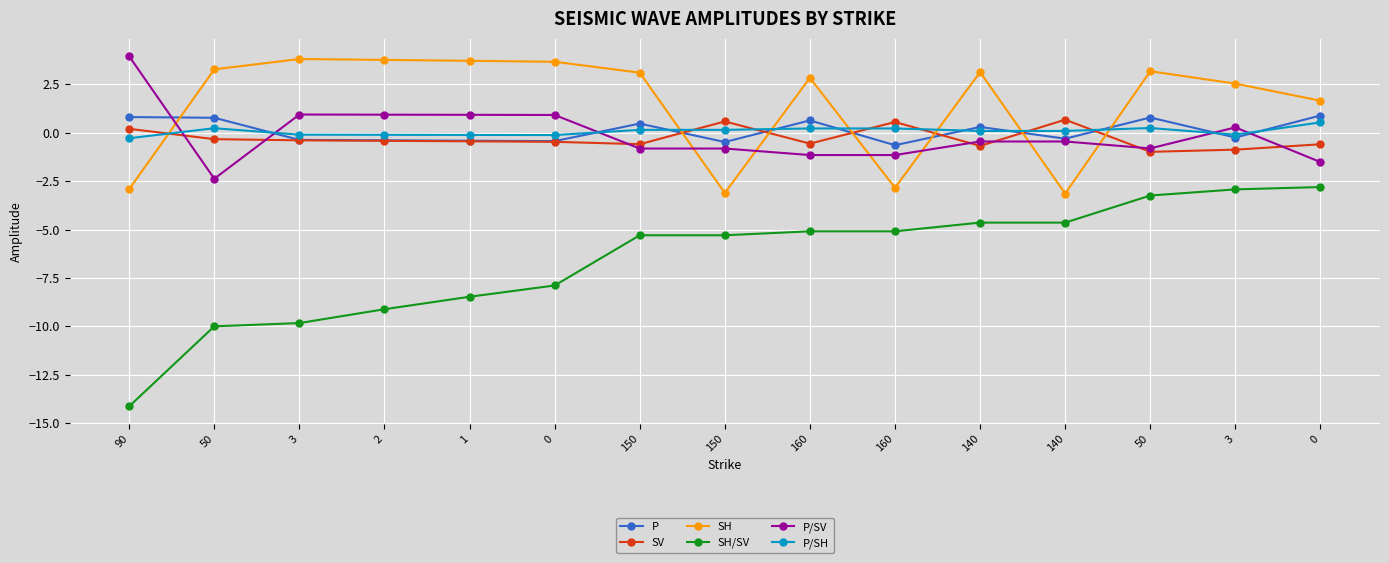

How many values in the P/SV series exceed 0?

6